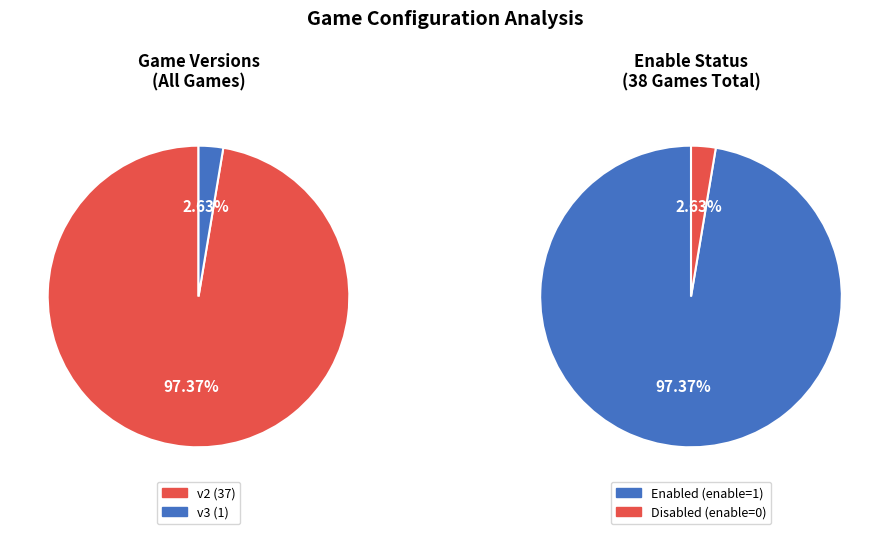

Rank the categories by value from highest to lowest.

v2, v3